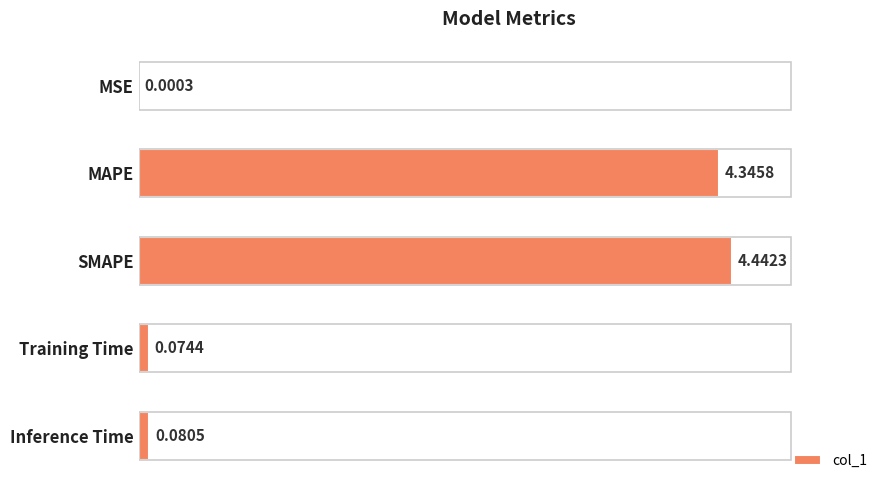

Which has a higher value, Training Time or SMAPE?

SMAPE